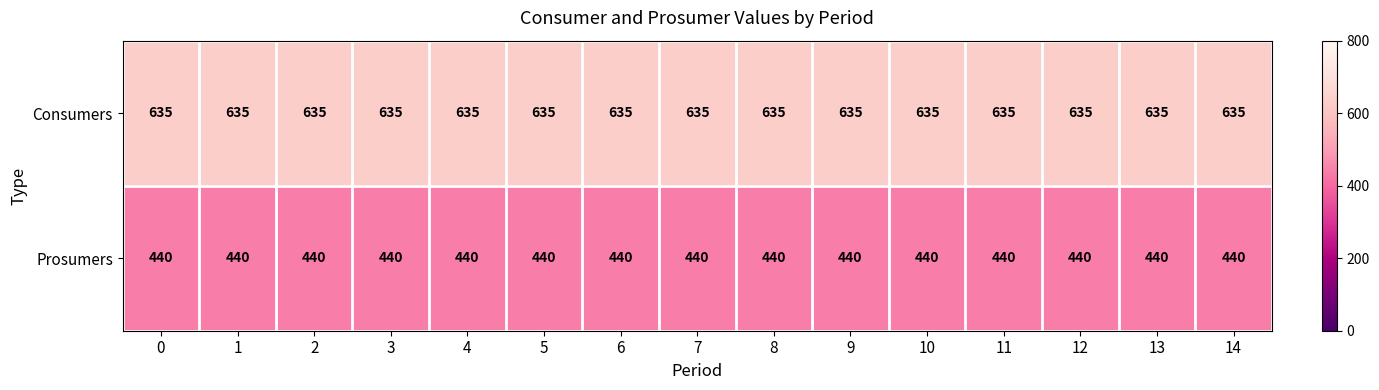

Rank the series at 3 from lowest to highest value.

Prosumers, Consumers